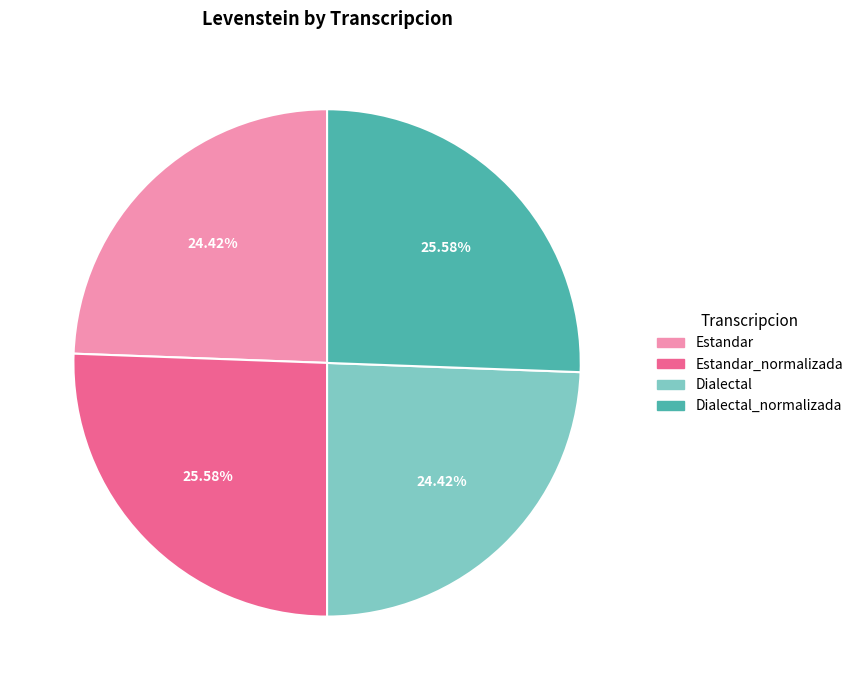

How many slices are in this pie chart?

4